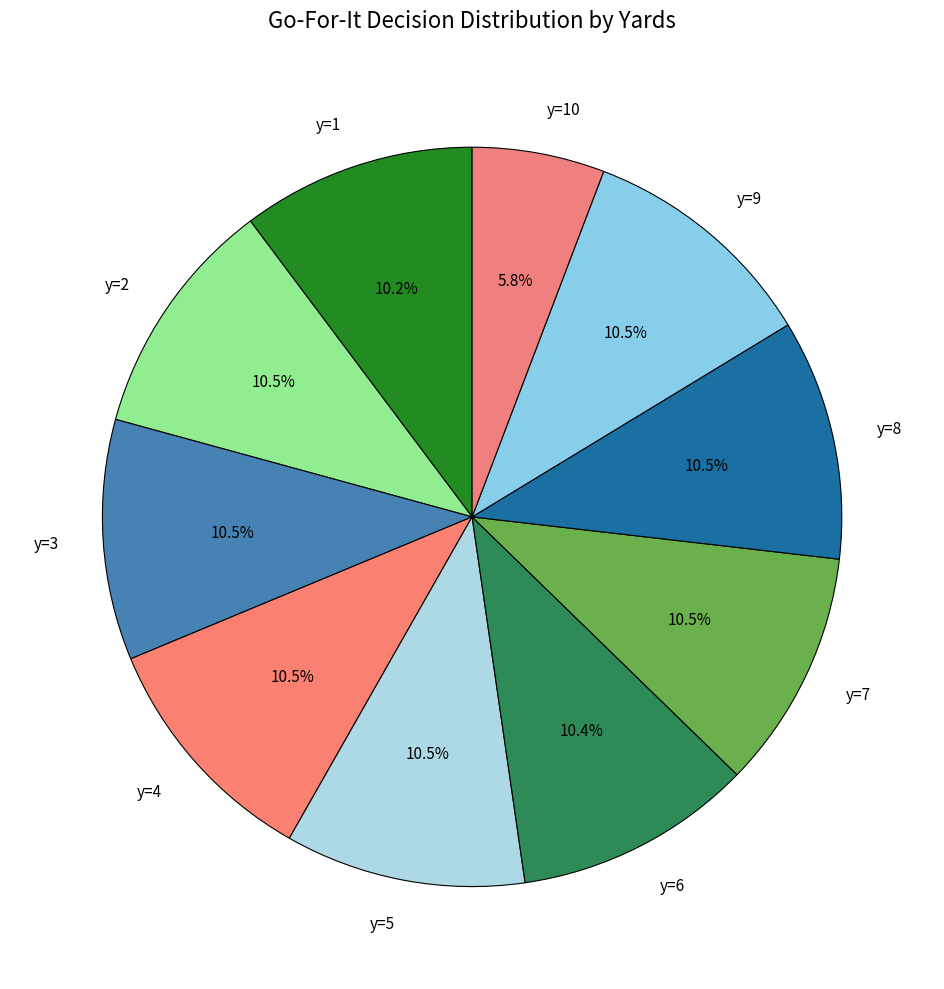

Is the sum of y=2 and y=5 greater than half?

No